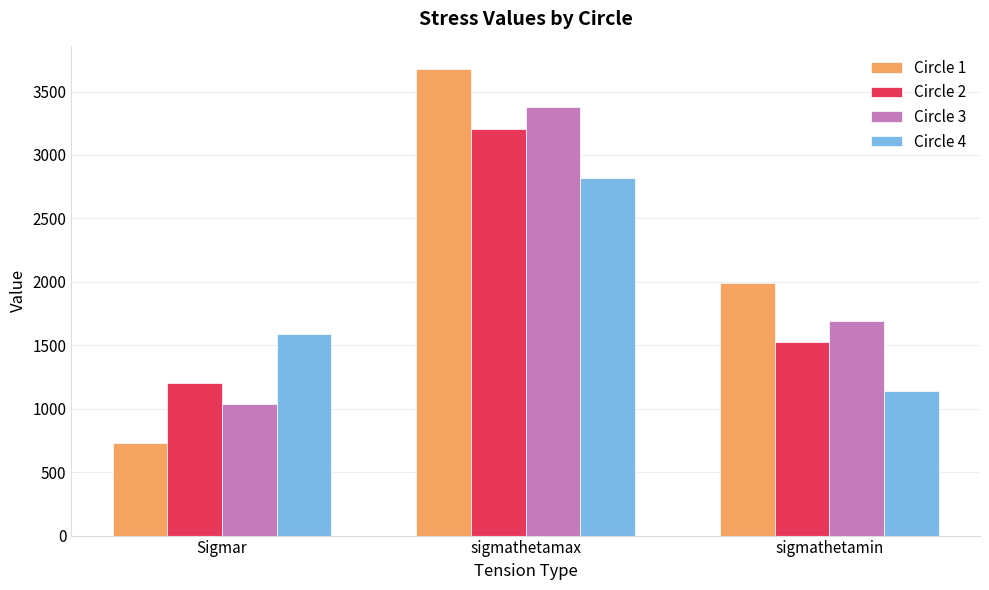

At sigmathetamax, list the series in order from largest to smallest.

Circle 1, Circle 3, Circle 2, Circle 4